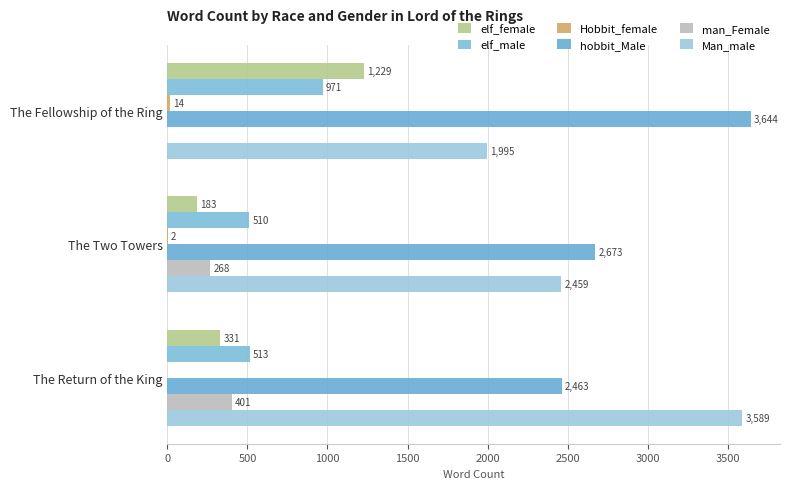

How many categories are shown in the chart?

3